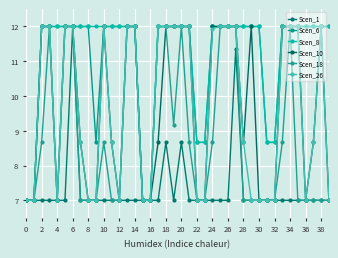

How many series are shown in this chart?

6